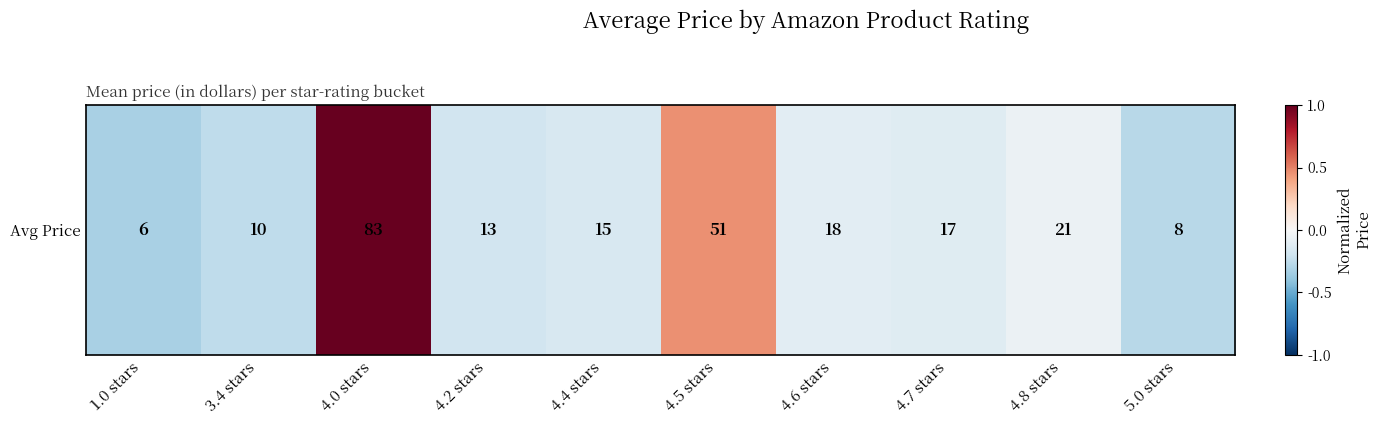

How many values are above zero?

2